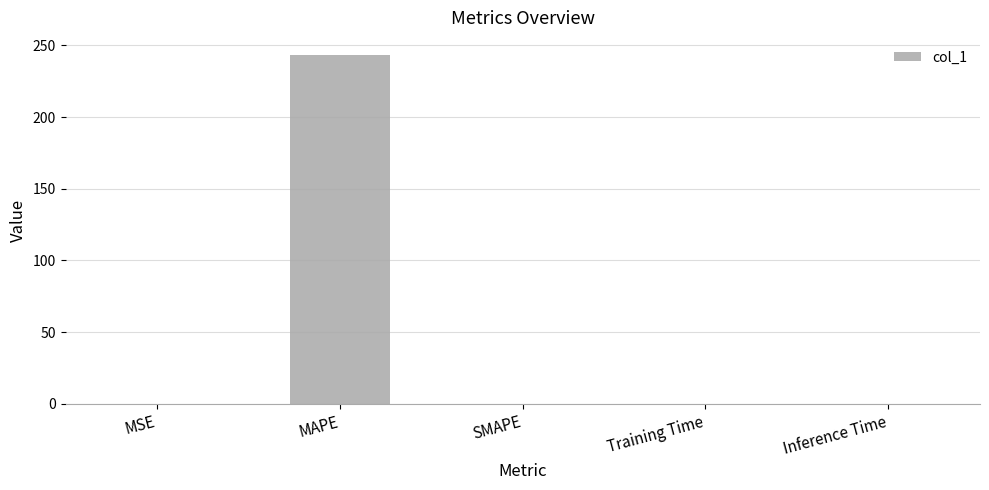

True or false: the data shows 0.0 at SMAPE.

True